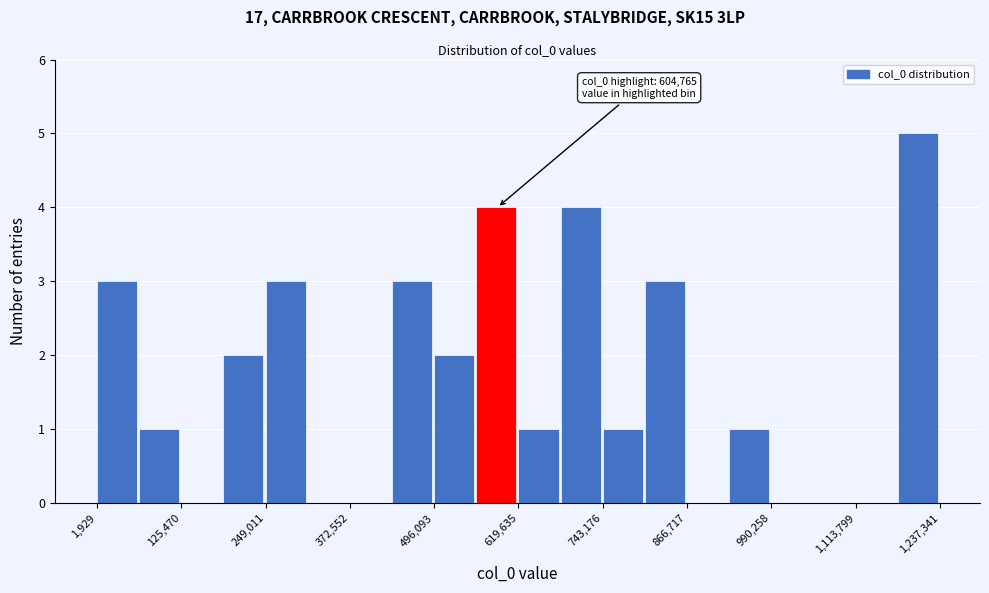

Read against the x-axis, roughly where is the centre of the tallest bar?

1200000